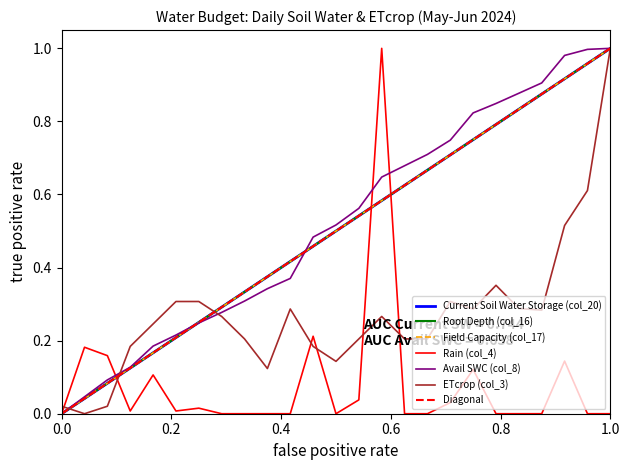

The value of Avail SWC (col_8) at 0.0 is 0.0. True or false?

True